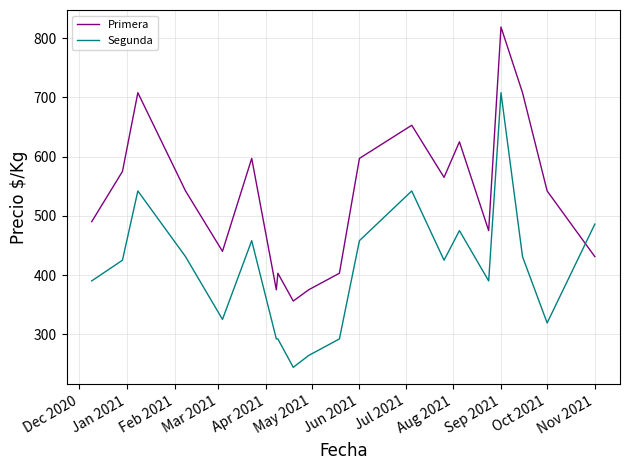

Is this an area chart (filled region under the line)?

No